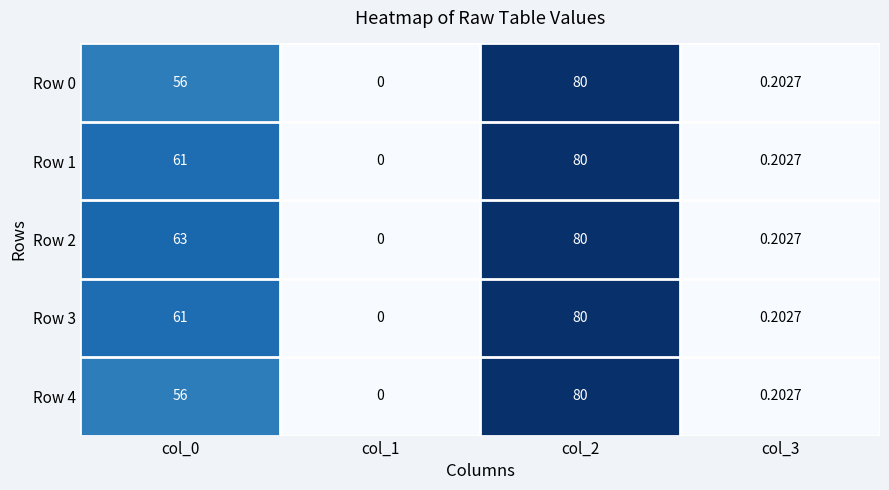

Is the value of Row 4 at col_2 greater than the value of Row 2 at col_1?

Yes